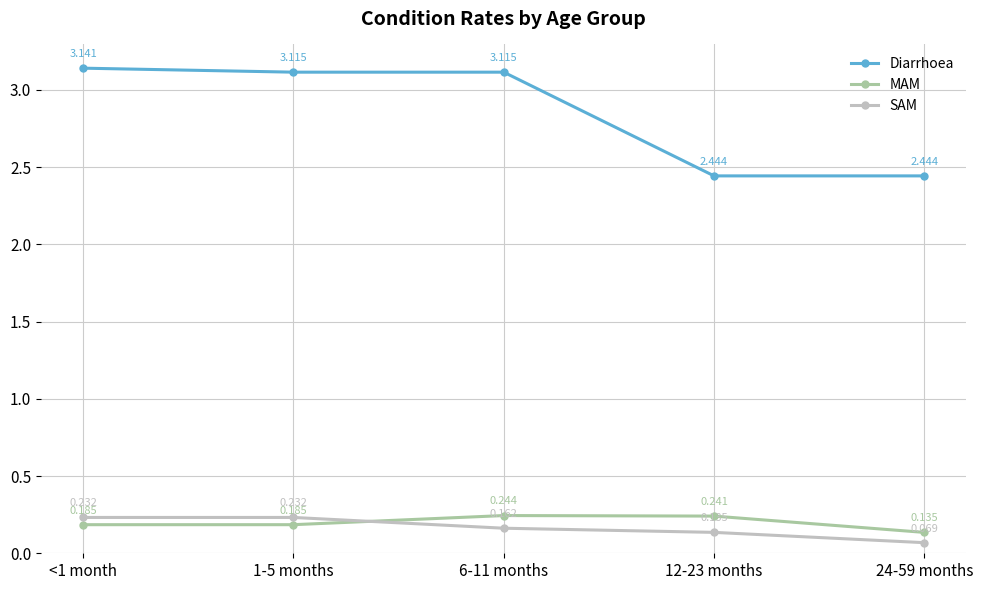

Is the value of SAM at <1 month greater than the value of Diarrhoea at 12-23 months?

No